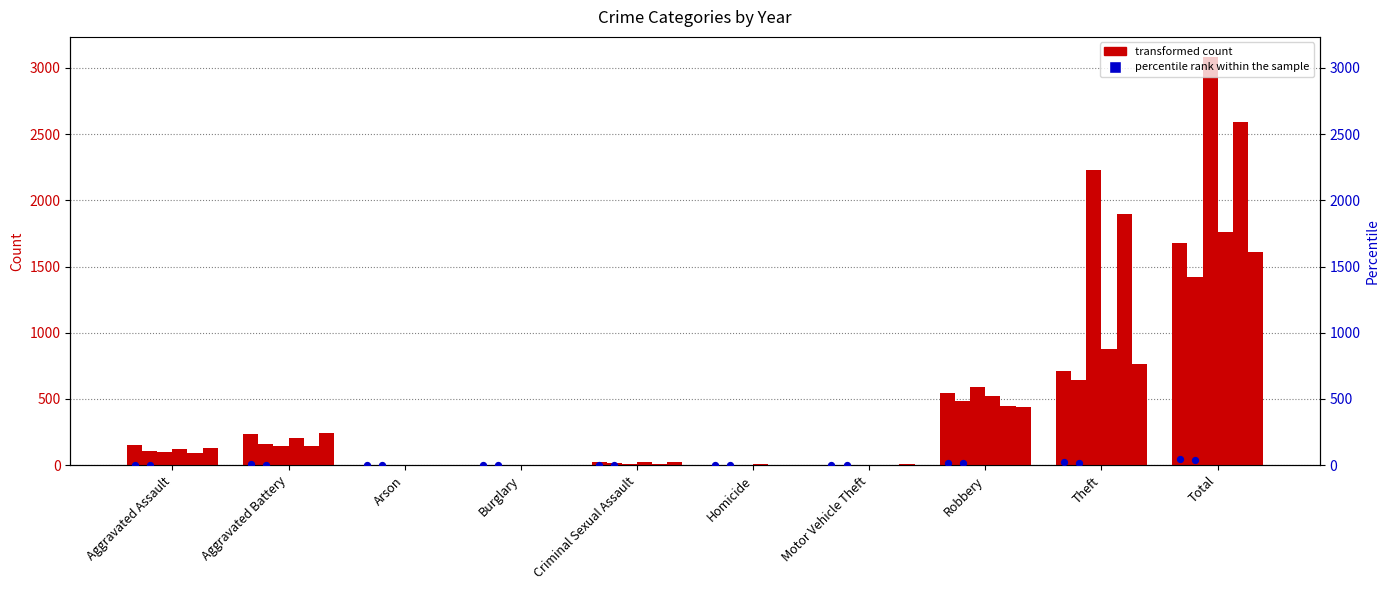

What is the change in value from Motor Vehicle Theft to Robbery?

+16.2